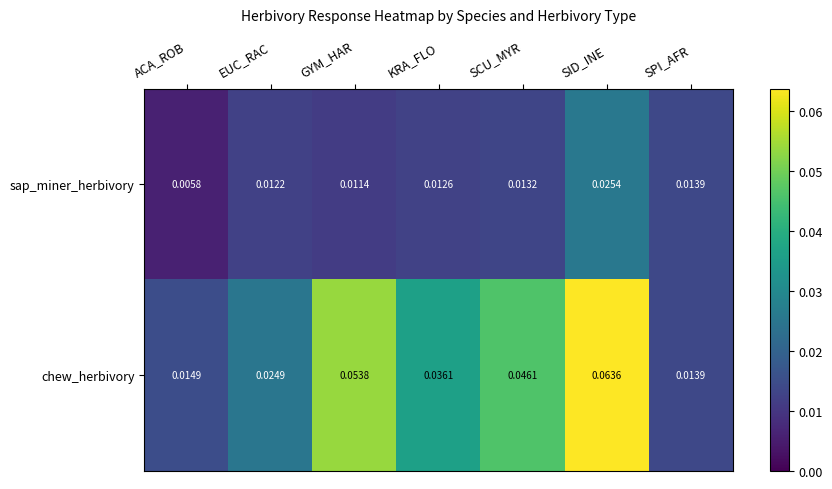

List the series in order of their peak value, lowest first.

sap_miner_herbivory, chew_herbivory